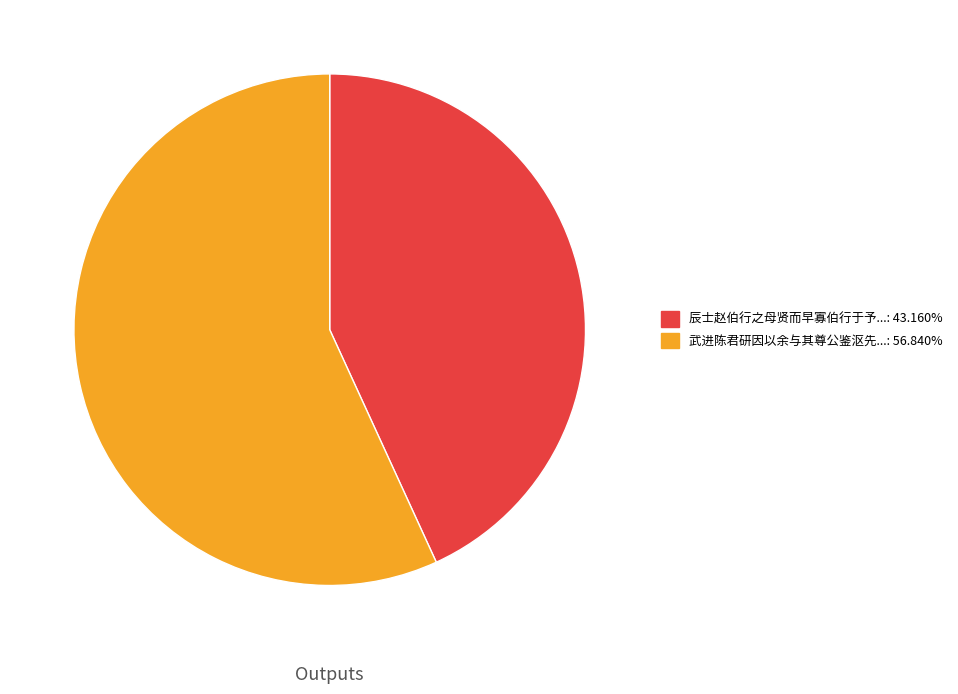

Does any single category account for the majority?

Yes